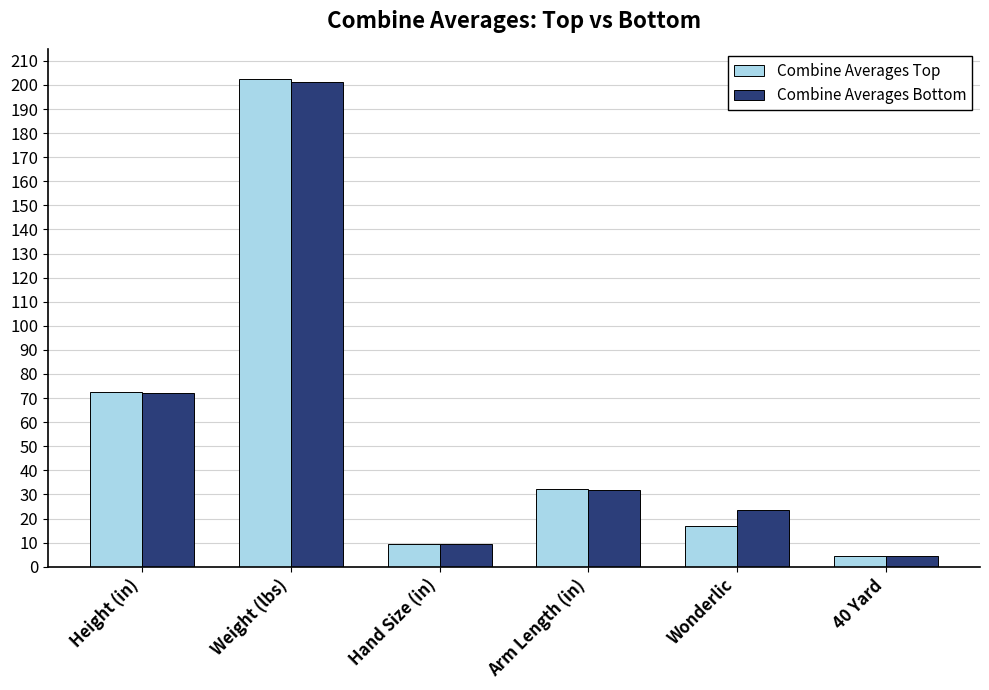

What is the maximum value shown in the chart?

202.4